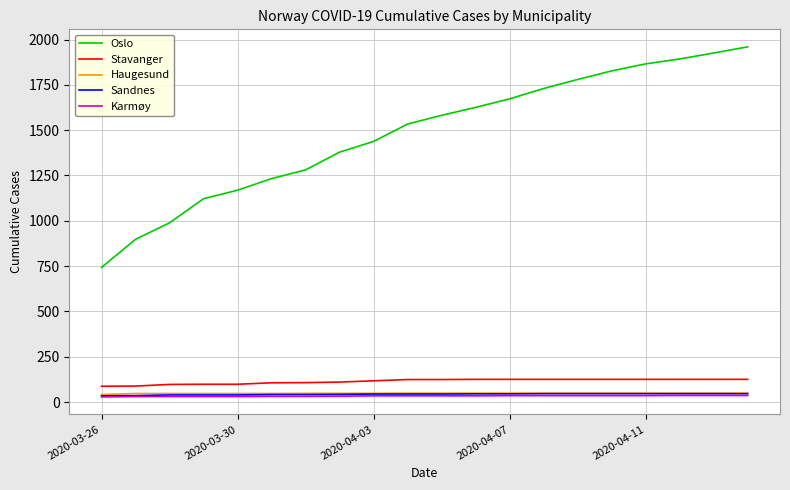

What is the maximum value shown in the chart?

1960